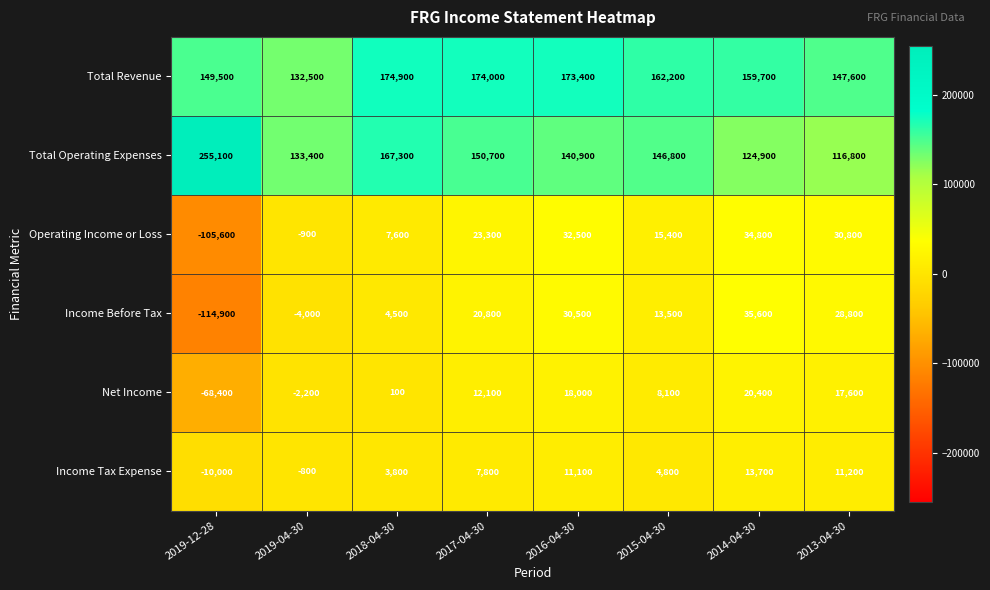

Which category has the highest value across all series?

2019-12-28